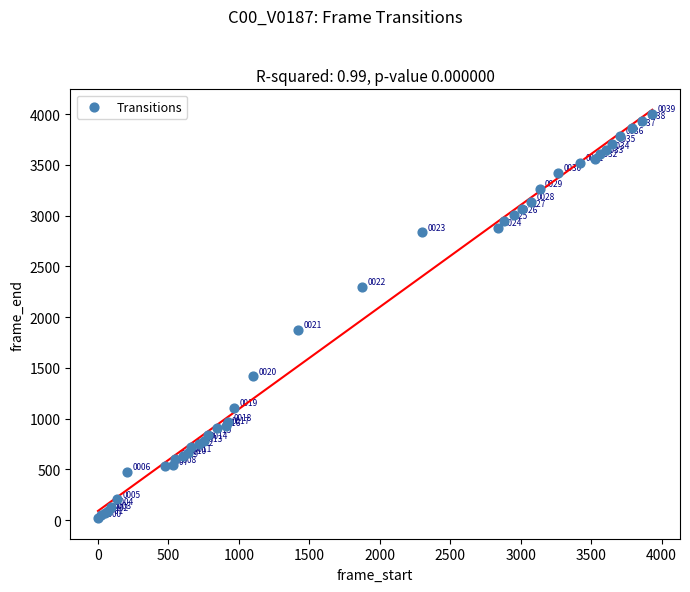

What Y value in the scatter plot is closest to 2008?

1874